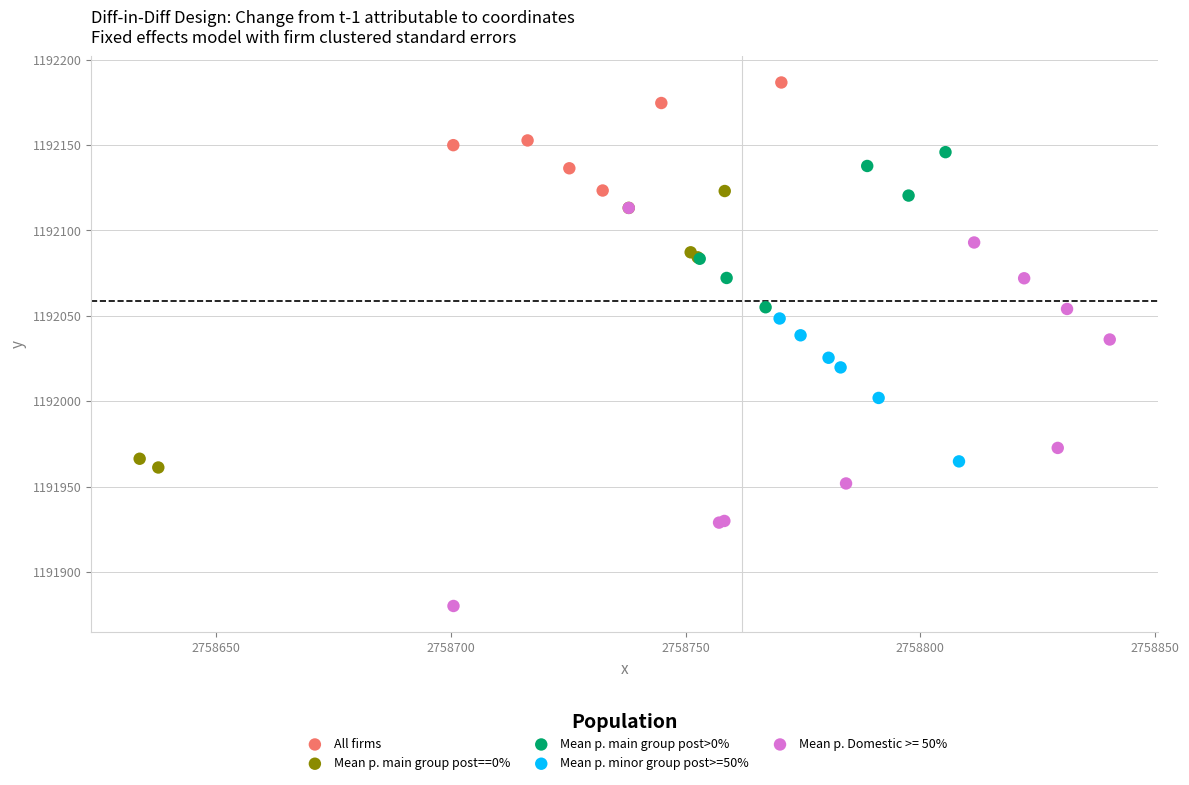

Which series has the largest Y range (max minus min)?

Mean p. Domestic >= 50%